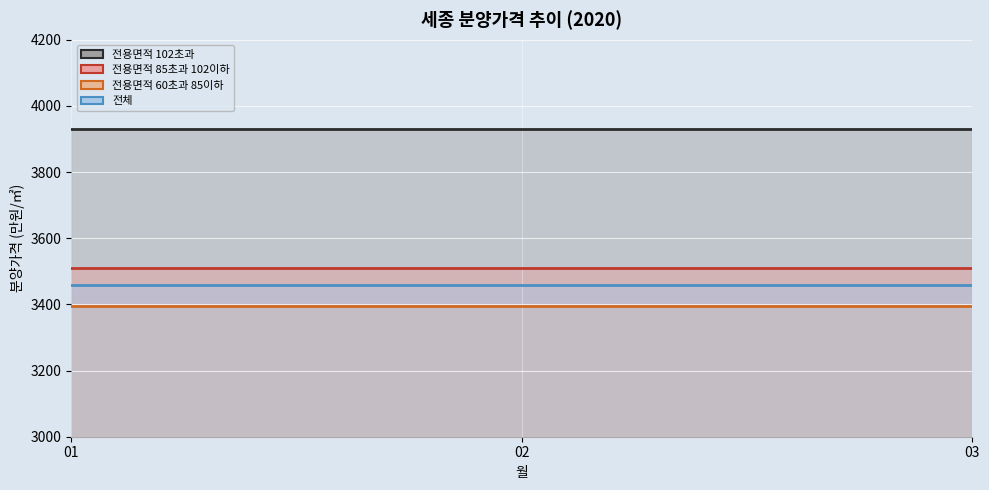

Which category has the highest value across all series?

1